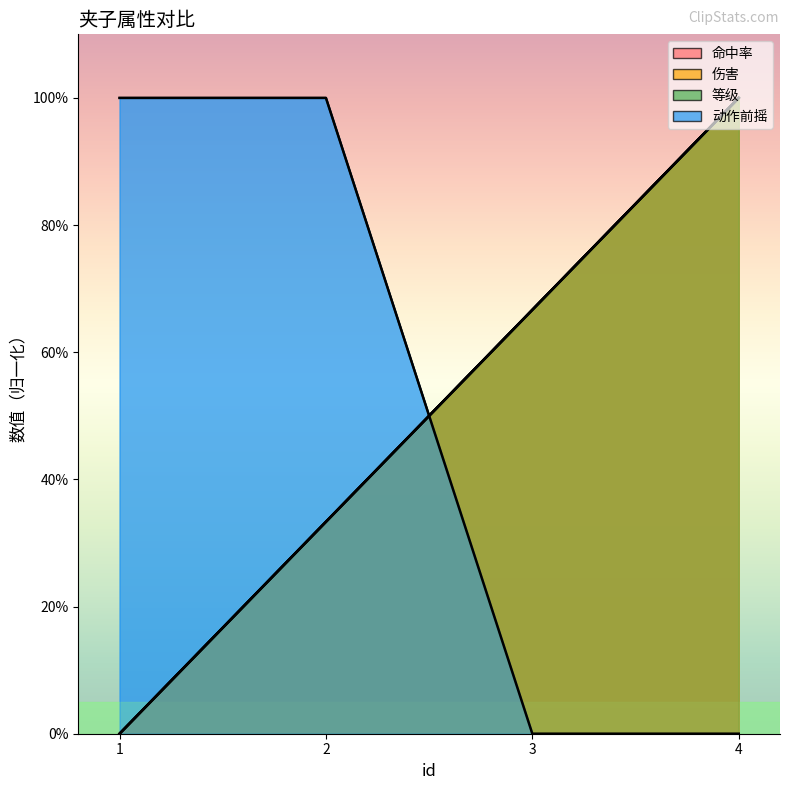

What is the average value of the 等级 series?

50.0